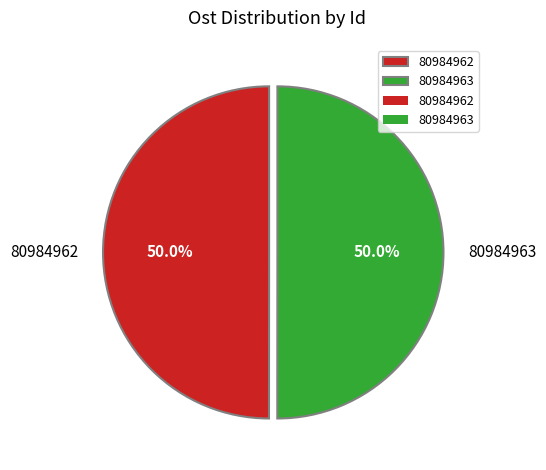

What is the ratio of the value at 80984963 to the value at 80984962?

1.0